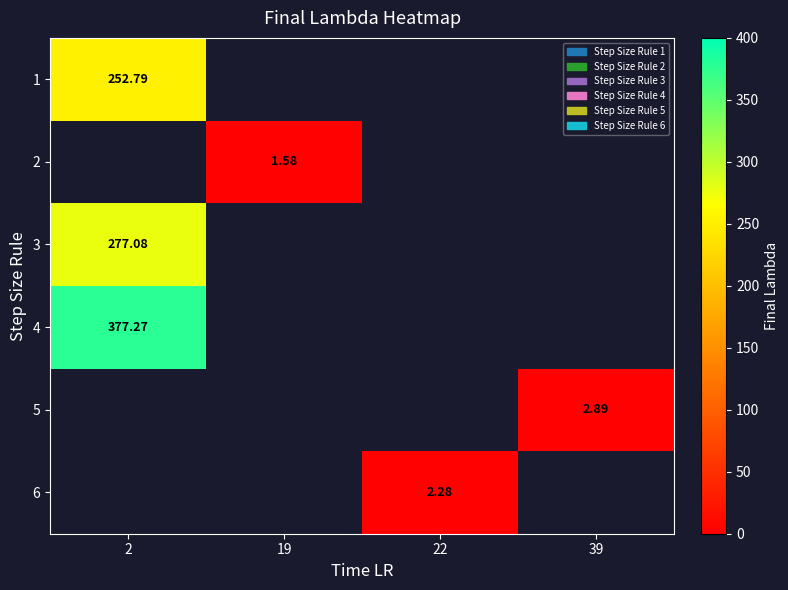

What is the greatest value displayed?

377.3